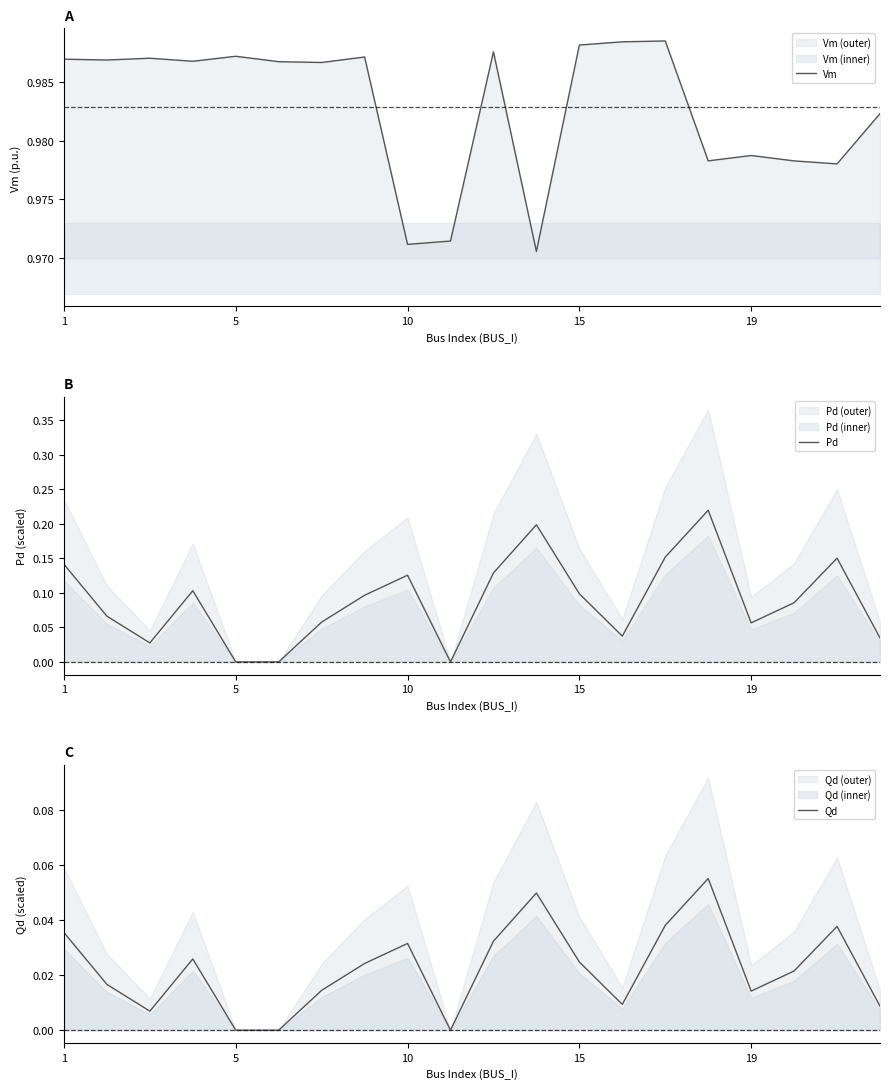

The Pd series shows 0.2 at 1. True or false?

False